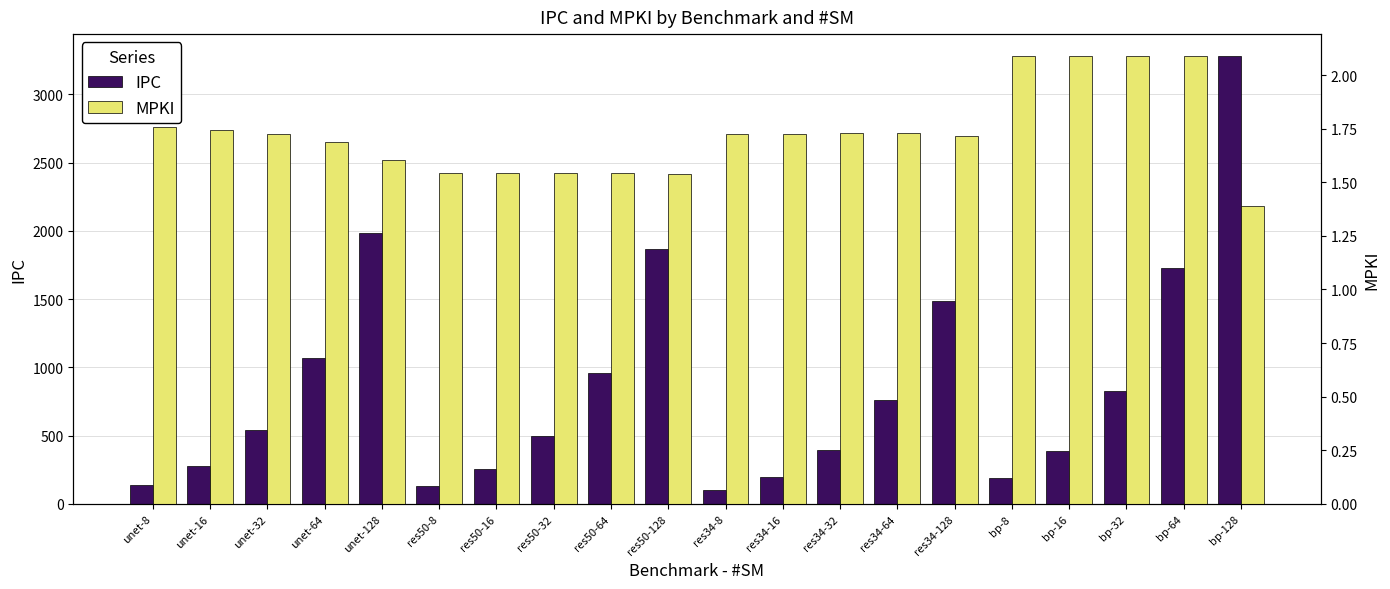

What is the spread (max minus min) of values at bp-64?

1723.6